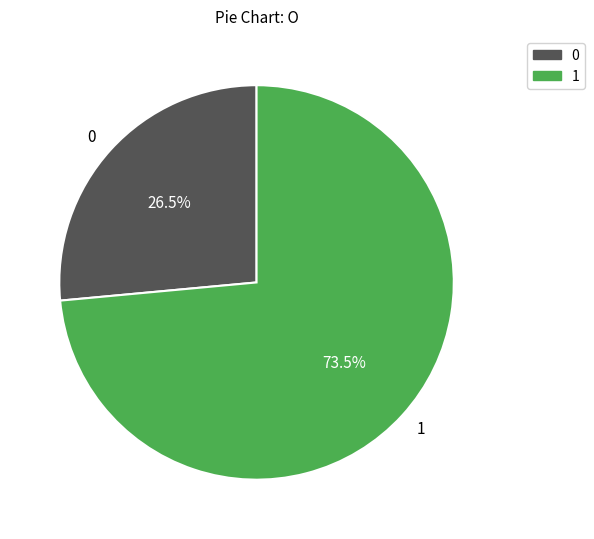

To the nearest percent, what is the average slice percentage?

50%